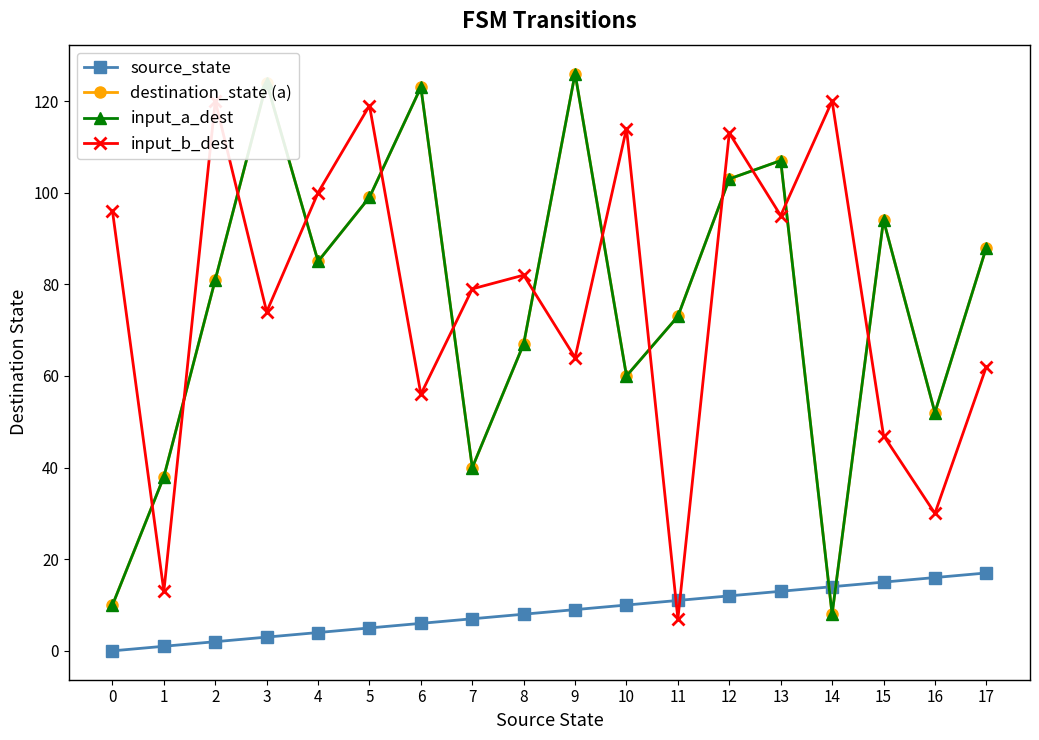

Which series ends up on top after the final intersection of input_a_dest and input_b_dest?

input_a_dest